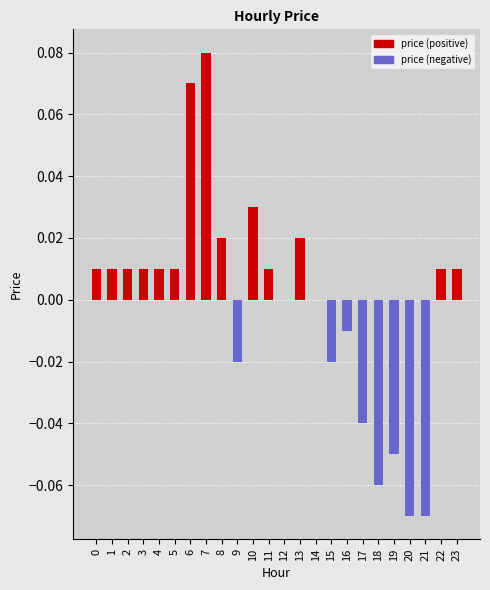

Rank the series at 14 from highest to lowest value.

price (positive), price (negative)